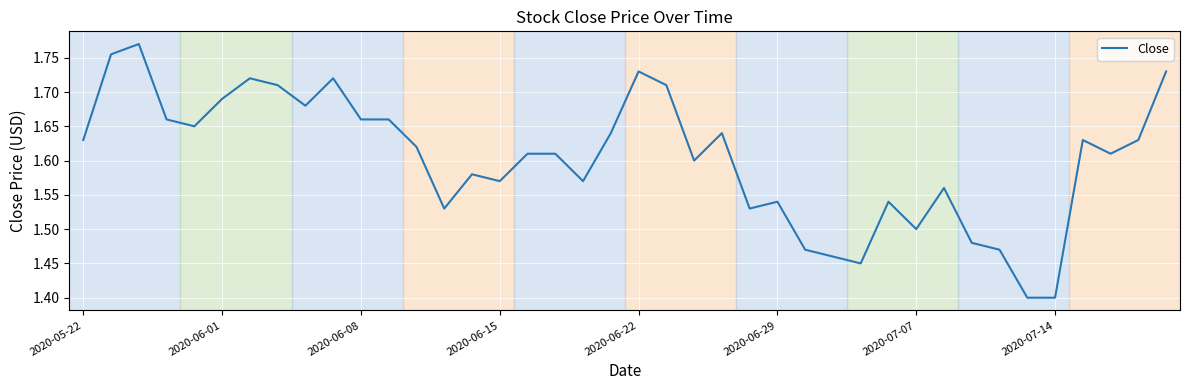

What is the smallest value displayed?

1.4